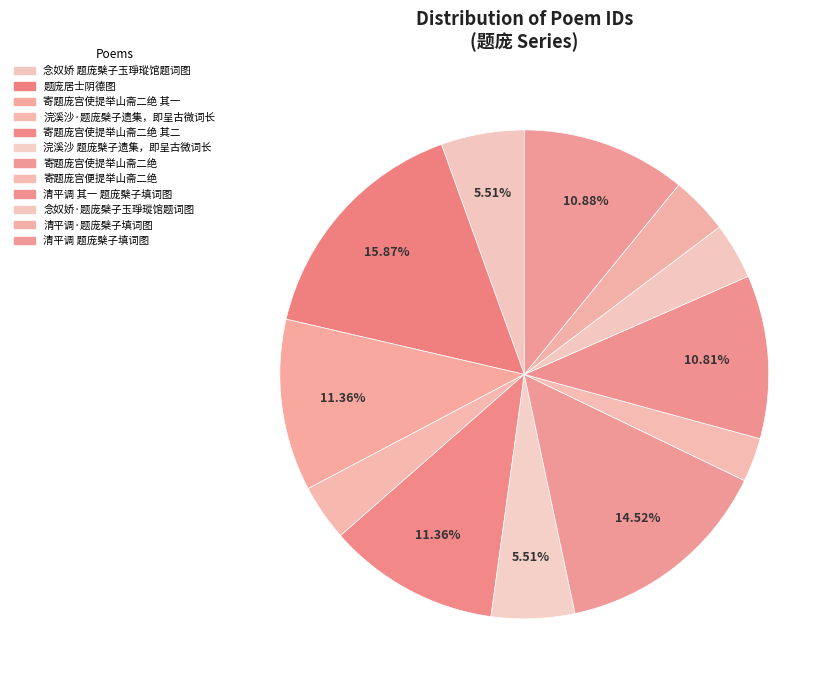

Which slice is the largest?

题庞居士阴德图